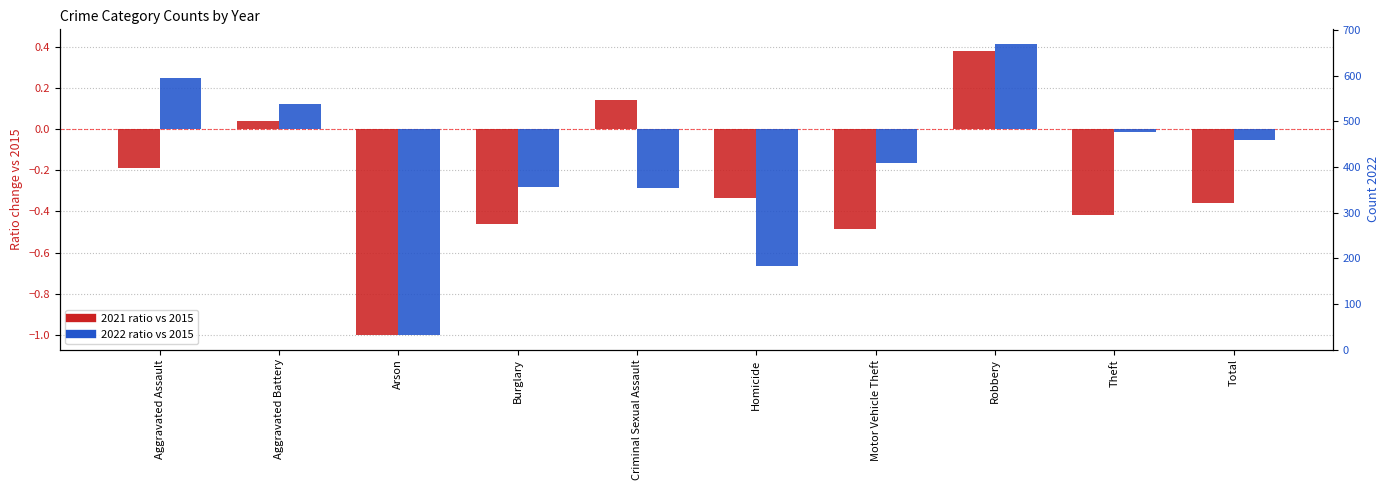

The value at Robbery is 28. True or false?

False